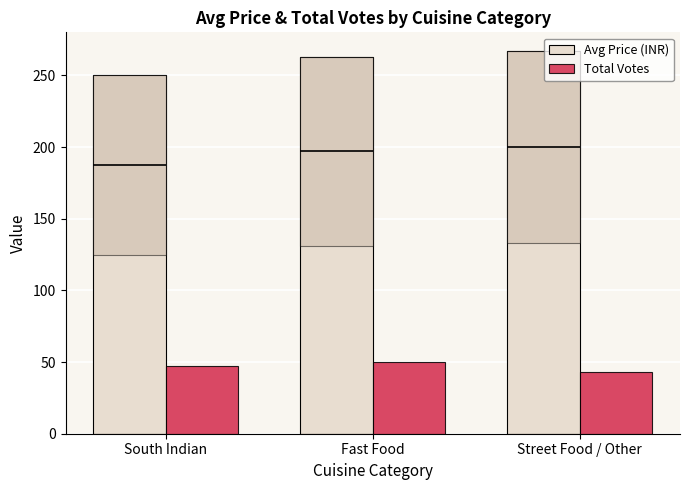

What is the sum of all Avg Price (INR) values?

779.2